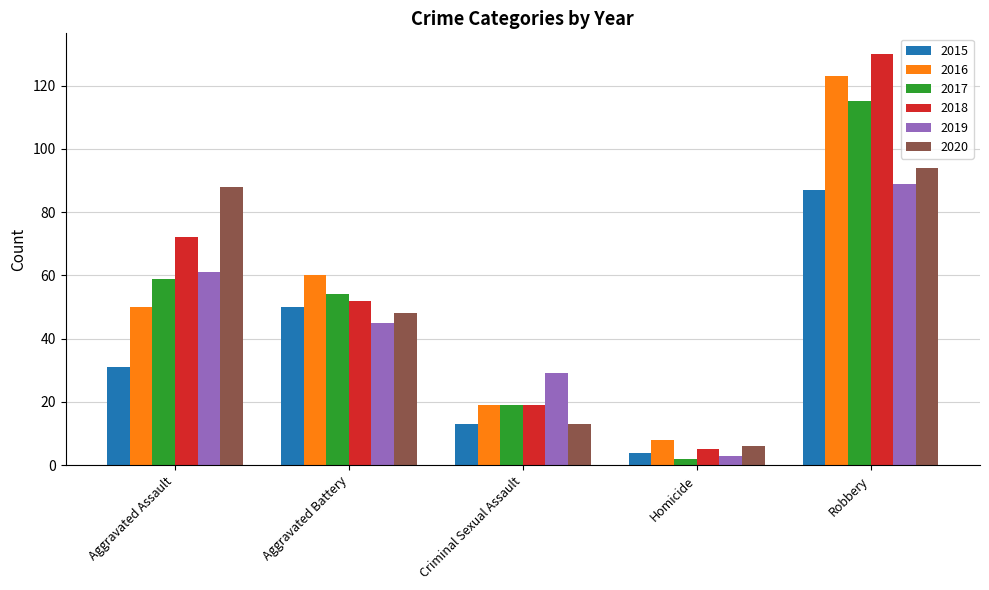

What is the minimum value for 2019?

3